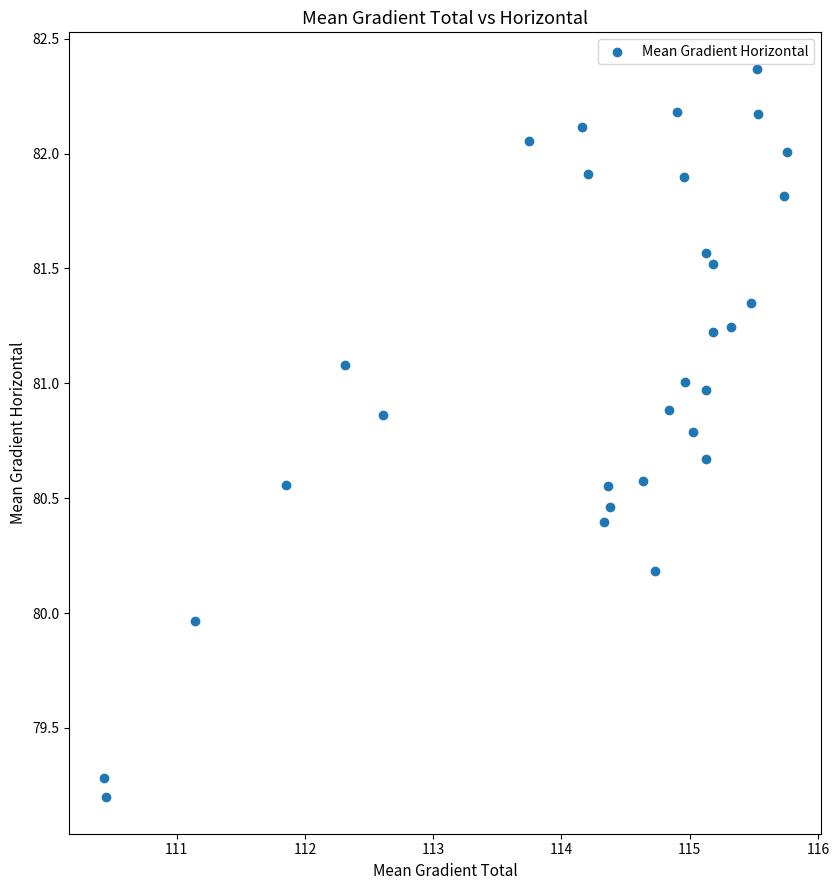

What is the range of X values (max minus min)?

5.3